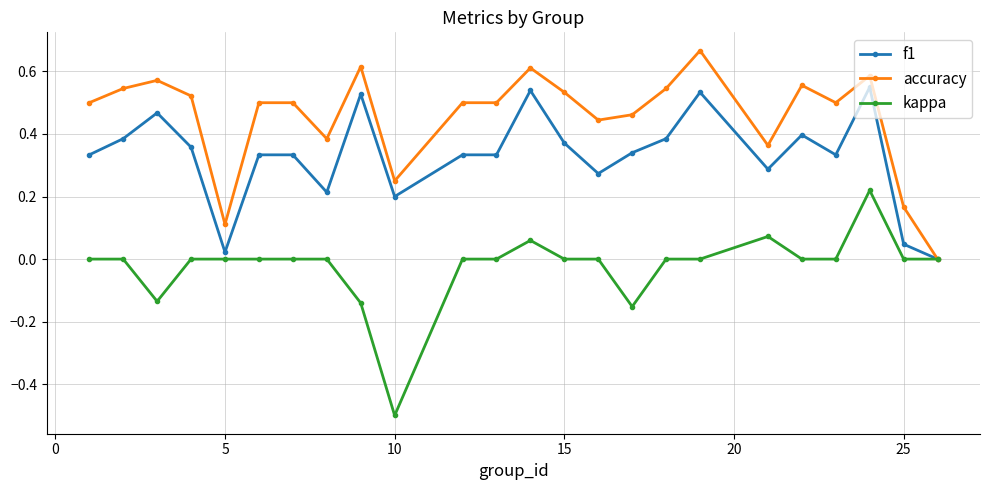

True or false: f1 has more than 1 interior local peaks.

True